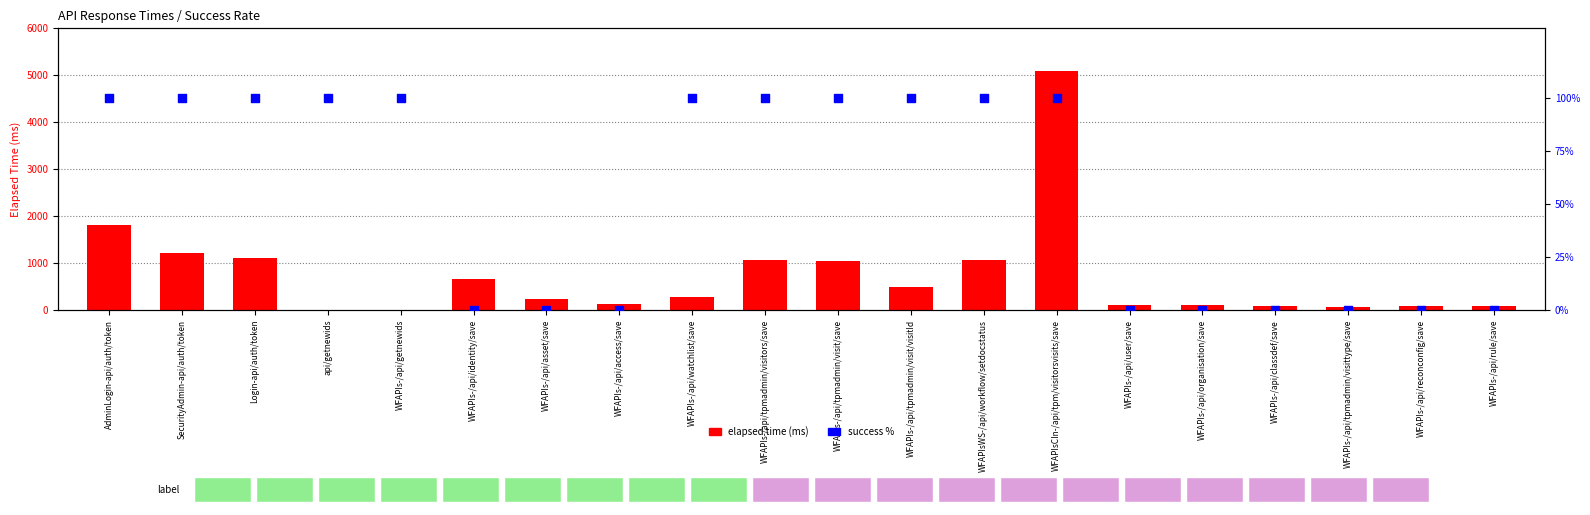

At which category is the sum across all series the highest?

WFAPIsCIn-/api/tpm/visitorsvisits/save